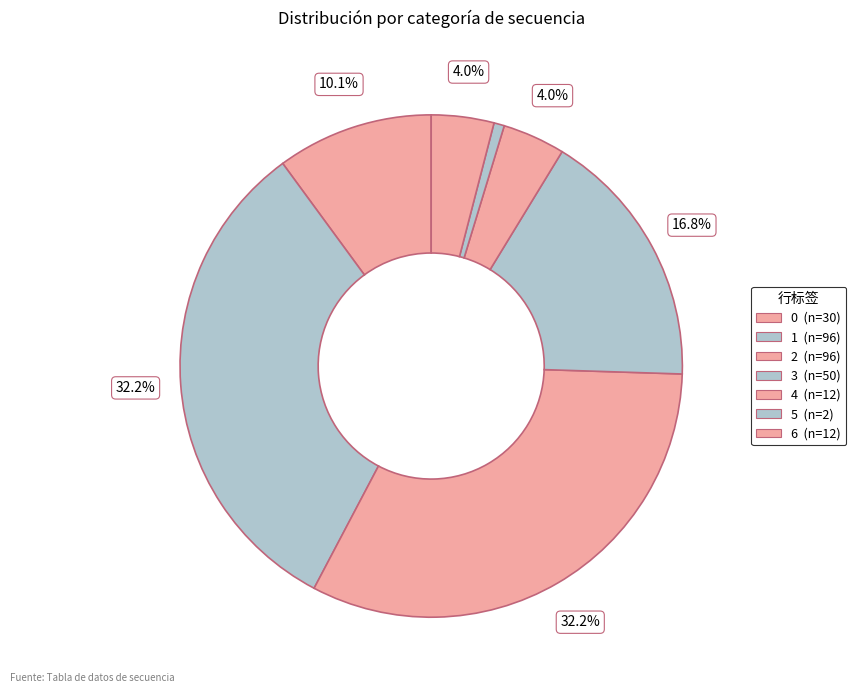

What is the smallest slice in the pie chart?

5